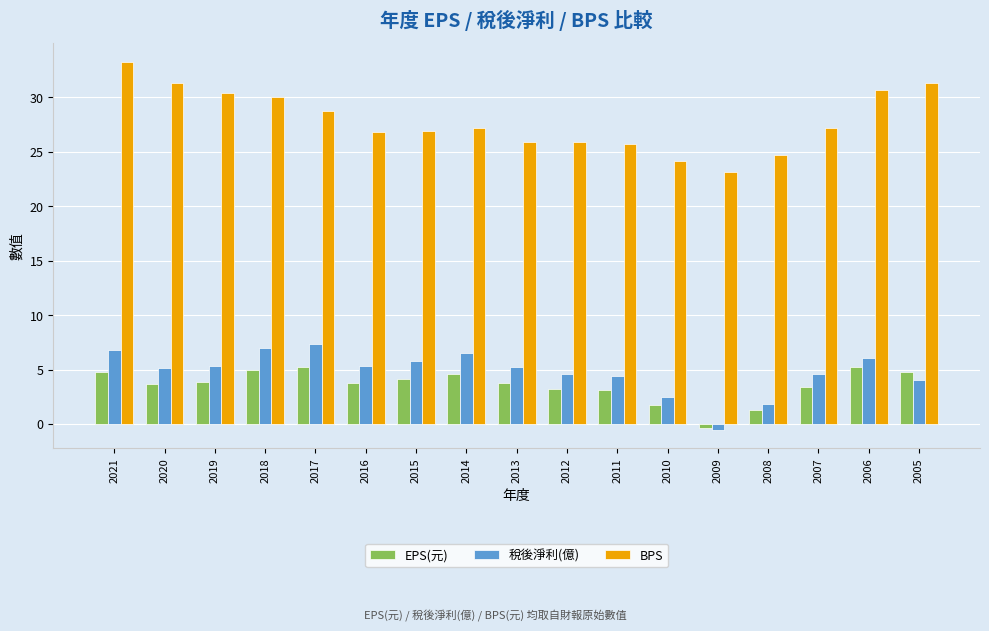

What is the maximum value shown in the chart?

33.3